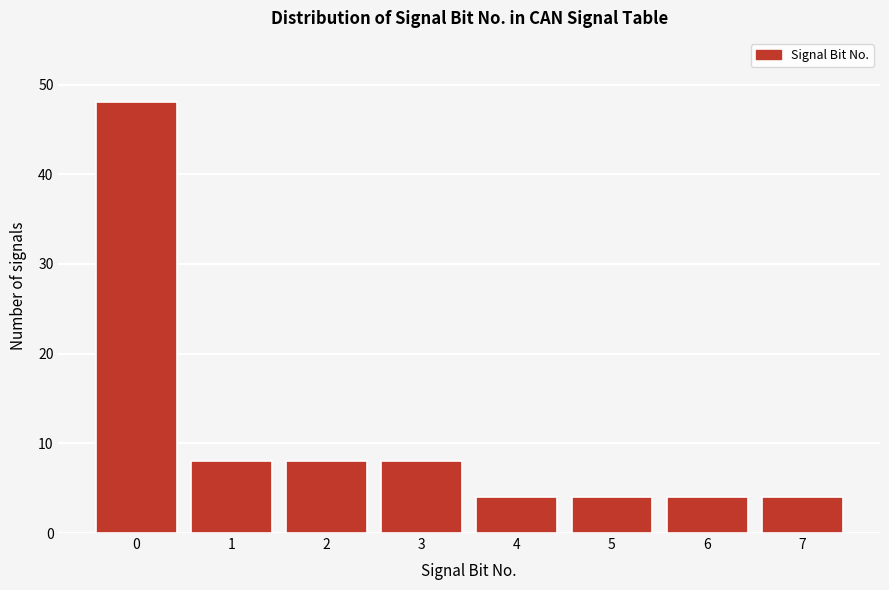

Reading left to right, list all the values displayed in this chart.

0=48	1=8	2=8	3=8	4=4	5=4	6=4	7=4